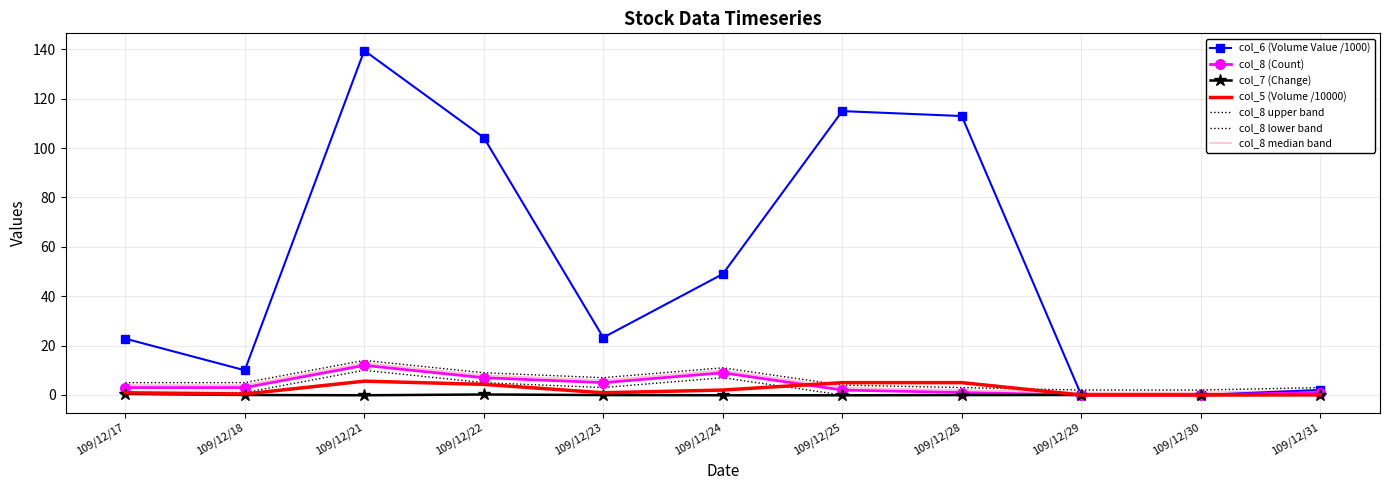

Which series changed the most between 109/12/21 and 109/12/22?

col_6 (Volume Value)